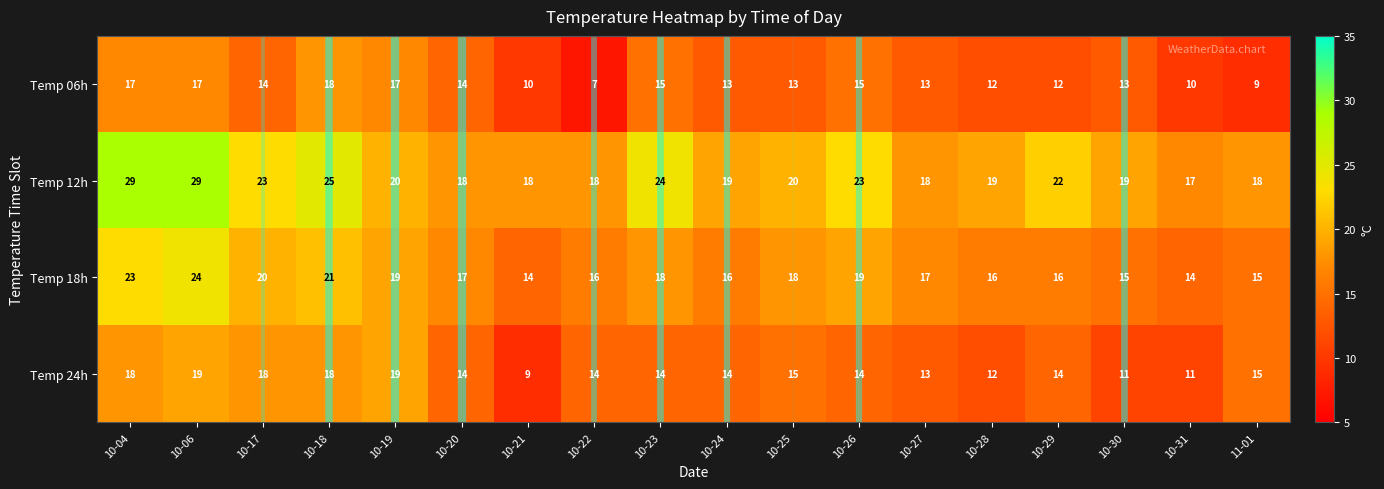

How many Temp 24h values are between 13 and 18?

12